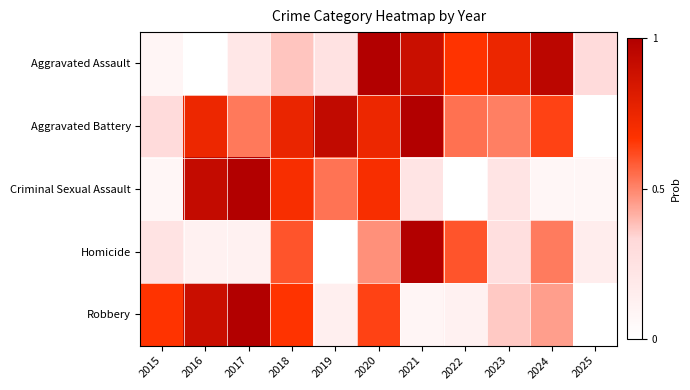

Between 2017 and 2023, which series saw the biggest shift?

Criminal Sexual Assault